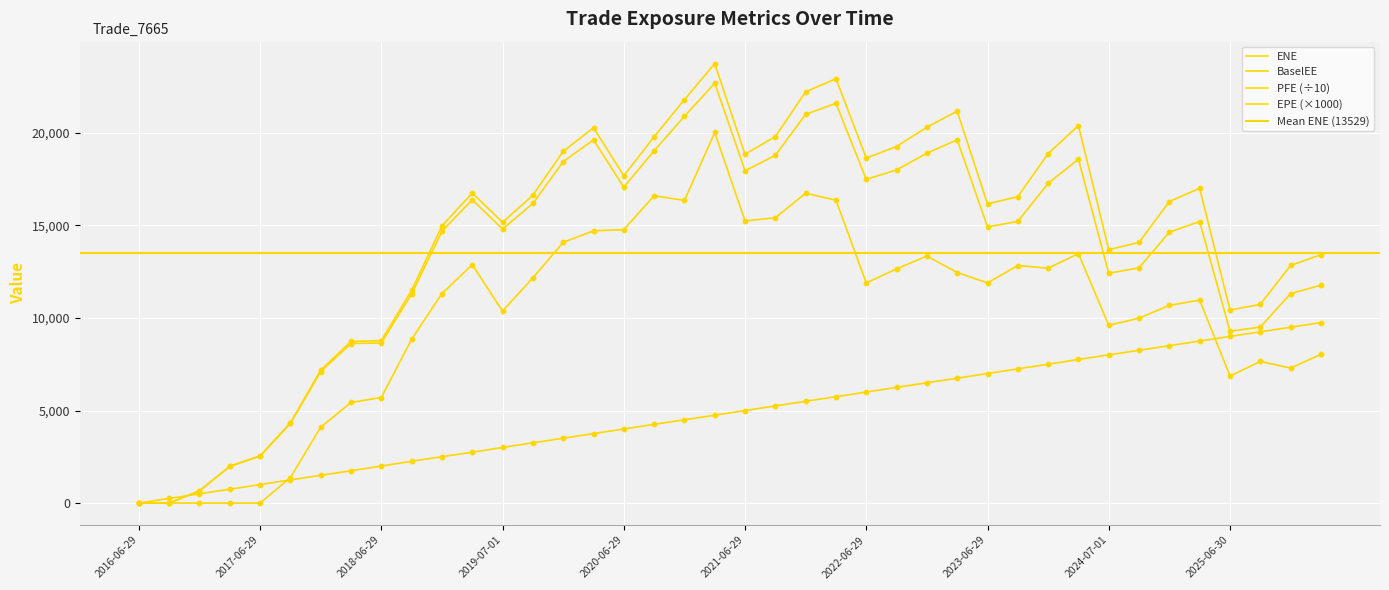

Is the value of ENE at 2025-12-29 greater than the value of EPE at 2021-06-29?

Yes